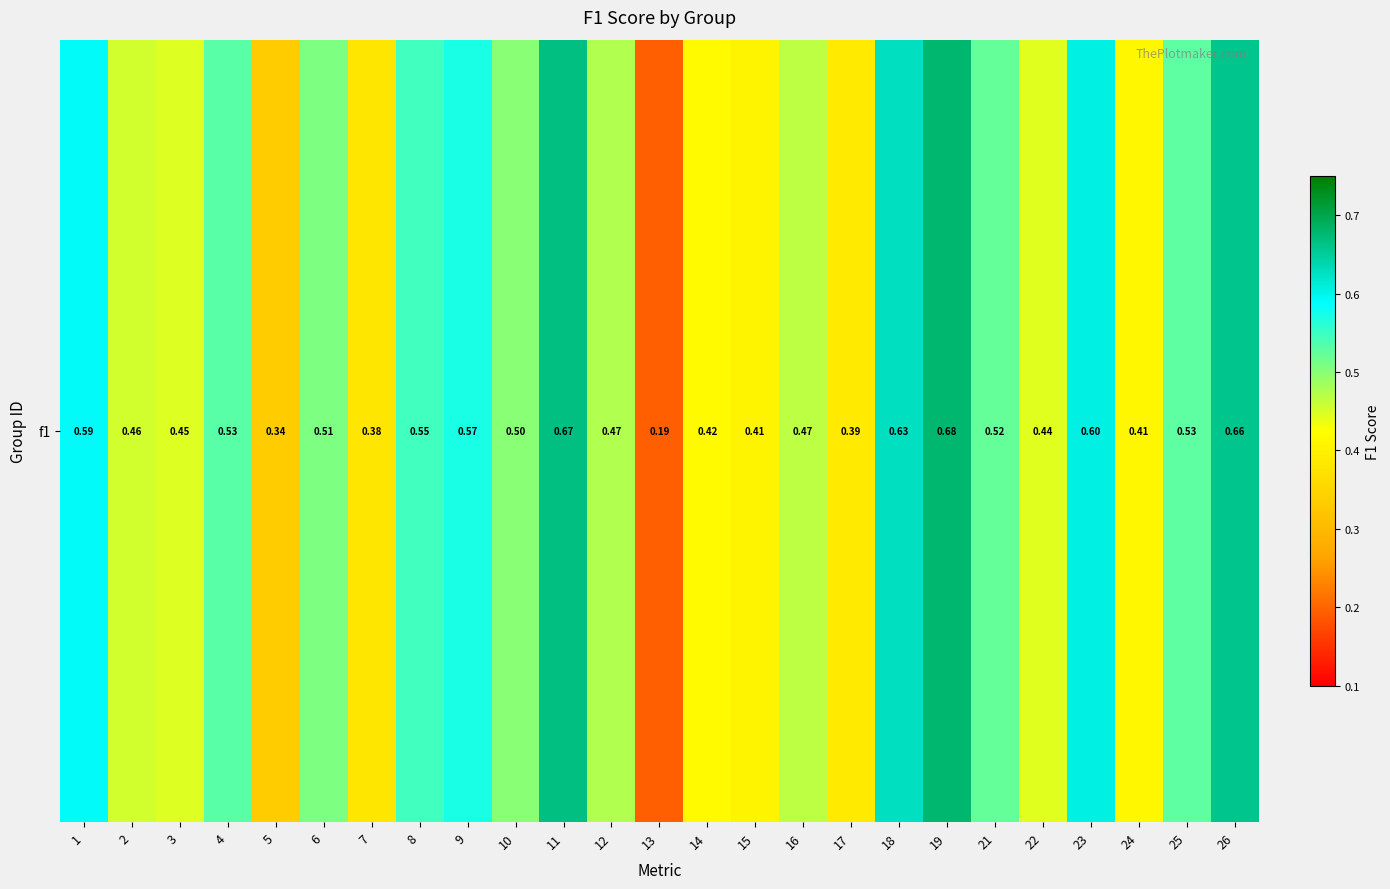

Rank the categories by value from lowest to highest.

13, 5, 7, 17, 15, 24, 14, 22, 3, 2, 16, 12, 10, 6, 21, 25, 4, 8, 9, 1, 23, 18, 26, 11, 19